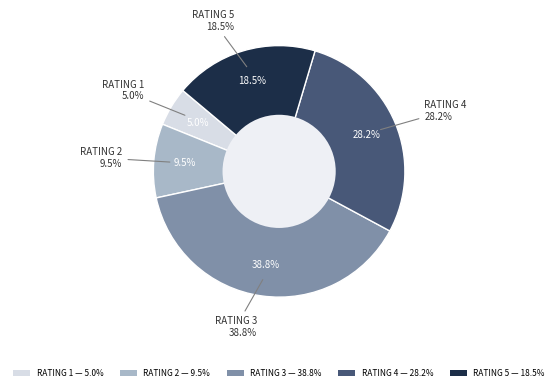

Does any single category account for the majority?

No